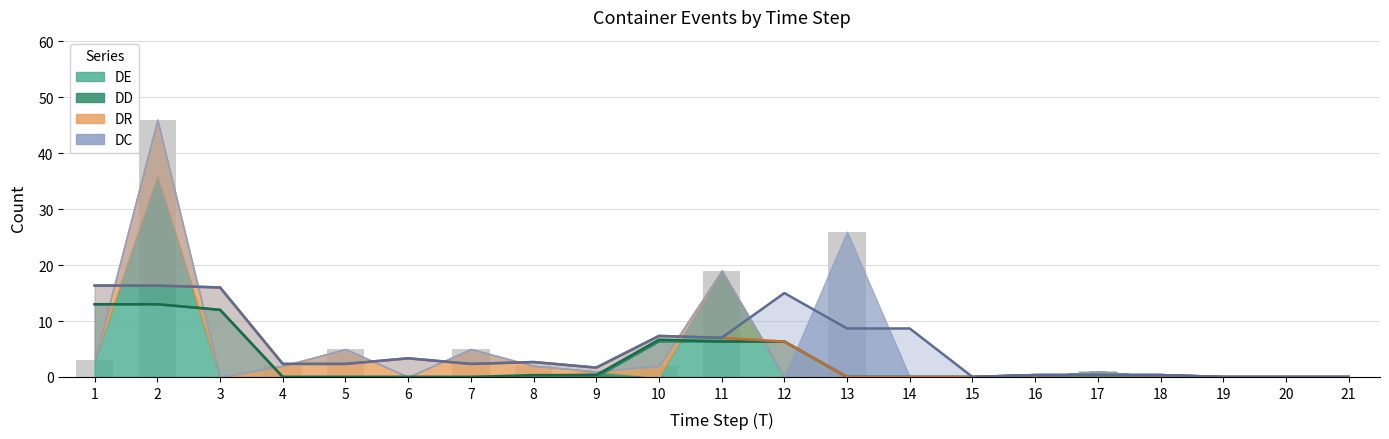

Which has a higher value, 8 or 16?

8